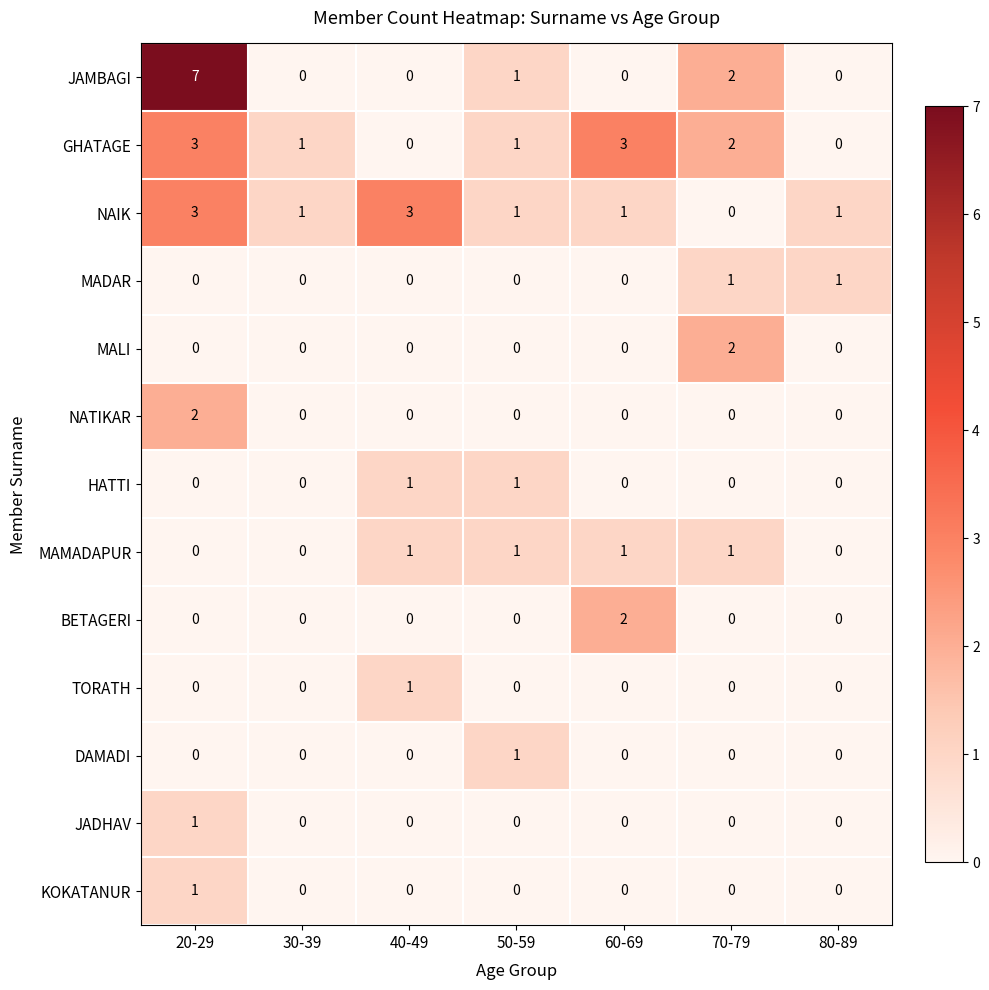

What is the total value across all series at 50-59?

6